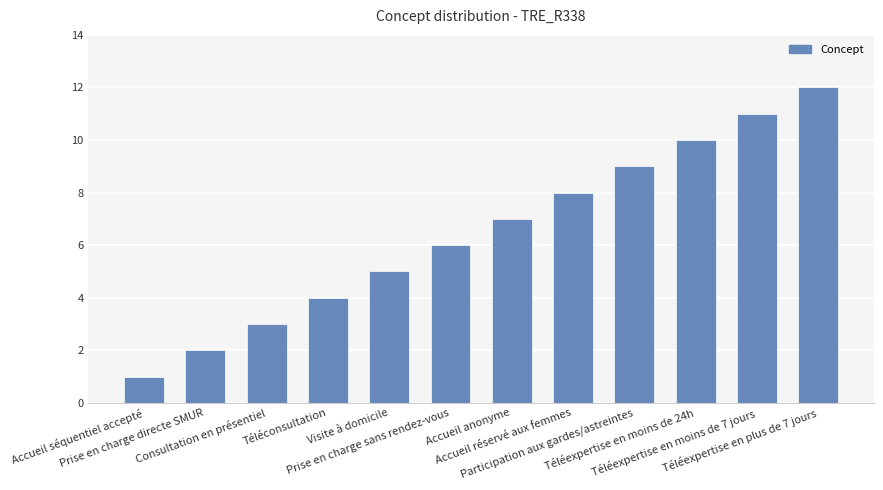

Rank the categories by value from lowest to highest.

Accueil séquentiel accepté, Prise en charge directe SMUR, Consultation en présentiel, Téléconsultation, Visite à domicile, Prise en charge sans rendez-vous, Accueil anonyme, Accueil réservé aux femmes, Participation aux gardes/astreintes, Téléexpertise en moins de 24h, Téléexpertise en moins de 7 jours, Téléexpertise en plus de 7 jours